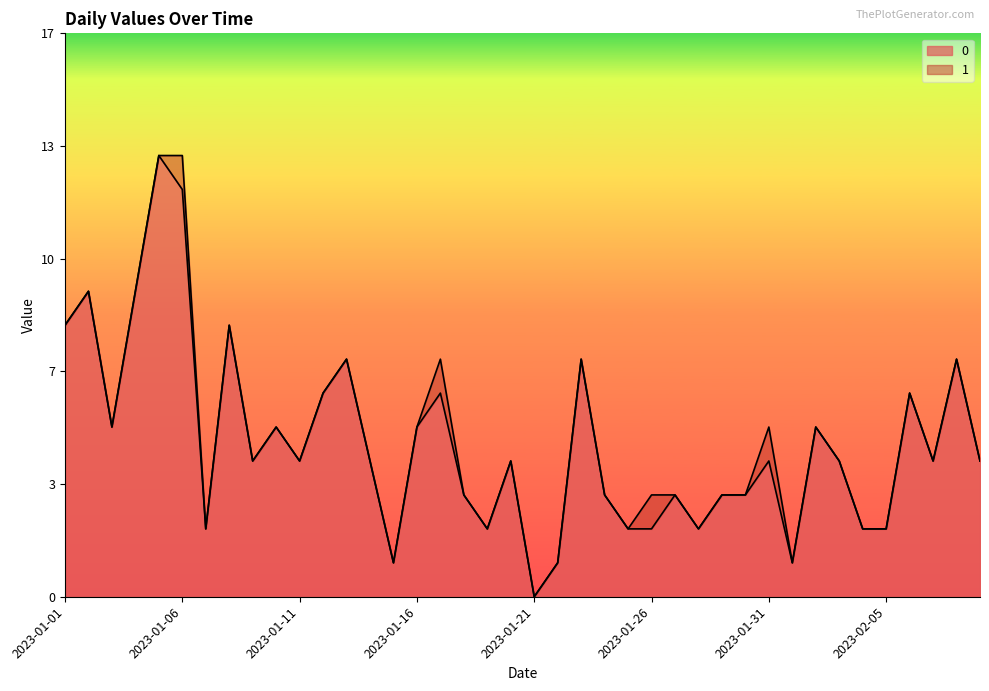

What is the difference between the values at 2023-01-28 and 2023-01-08?

6